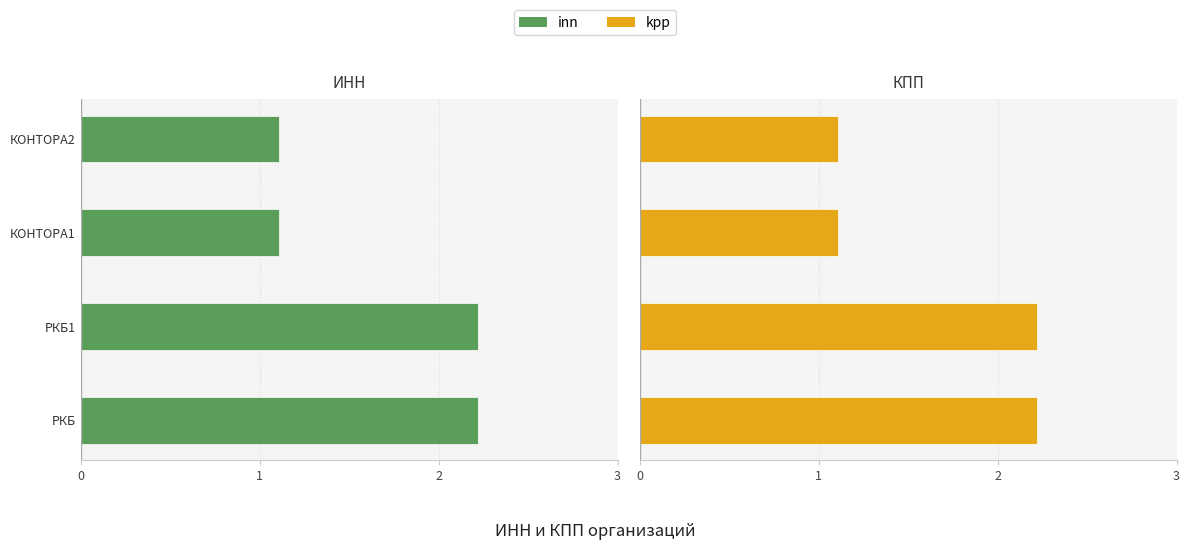

The value of kpp at РКБ1 is 2.2. True or false?

True